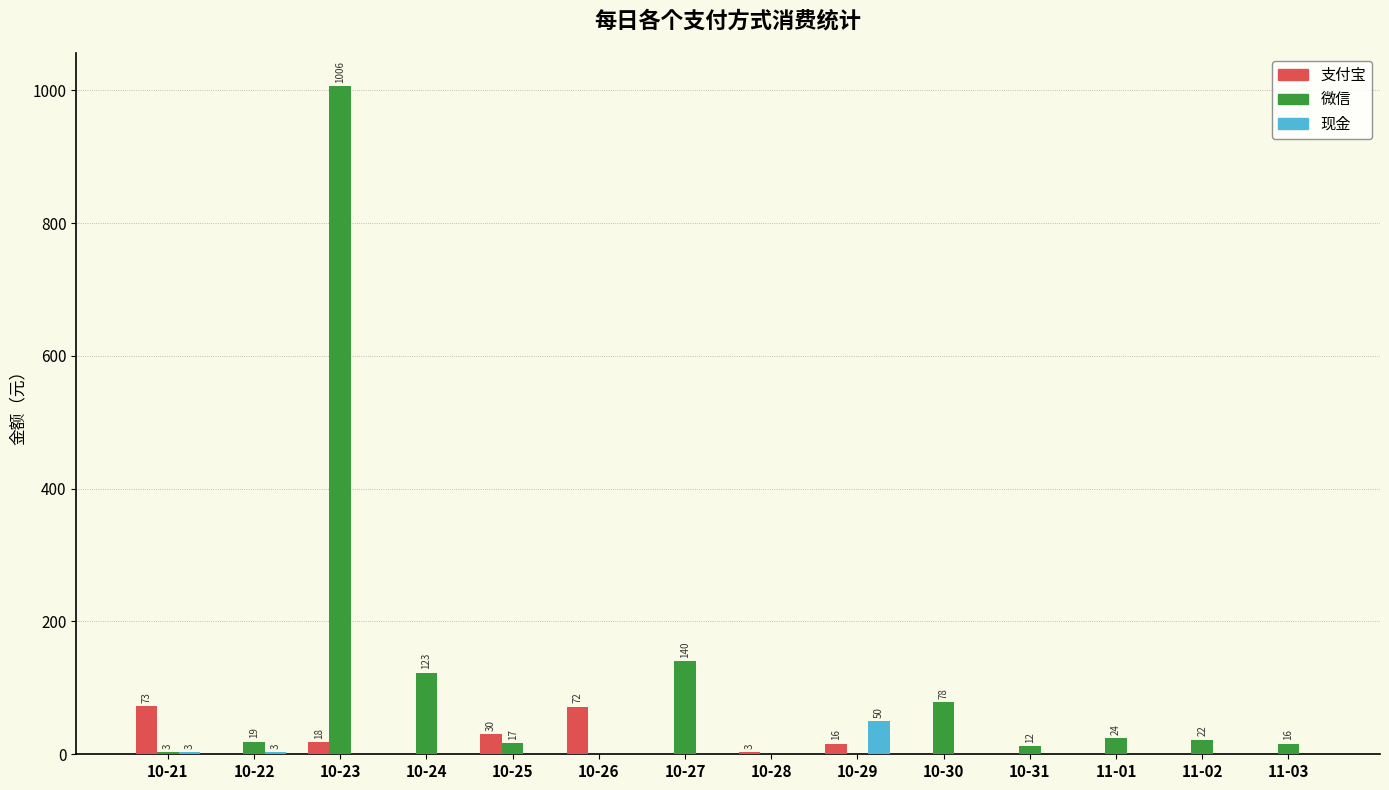

Does the chart contain stacked bars?

No